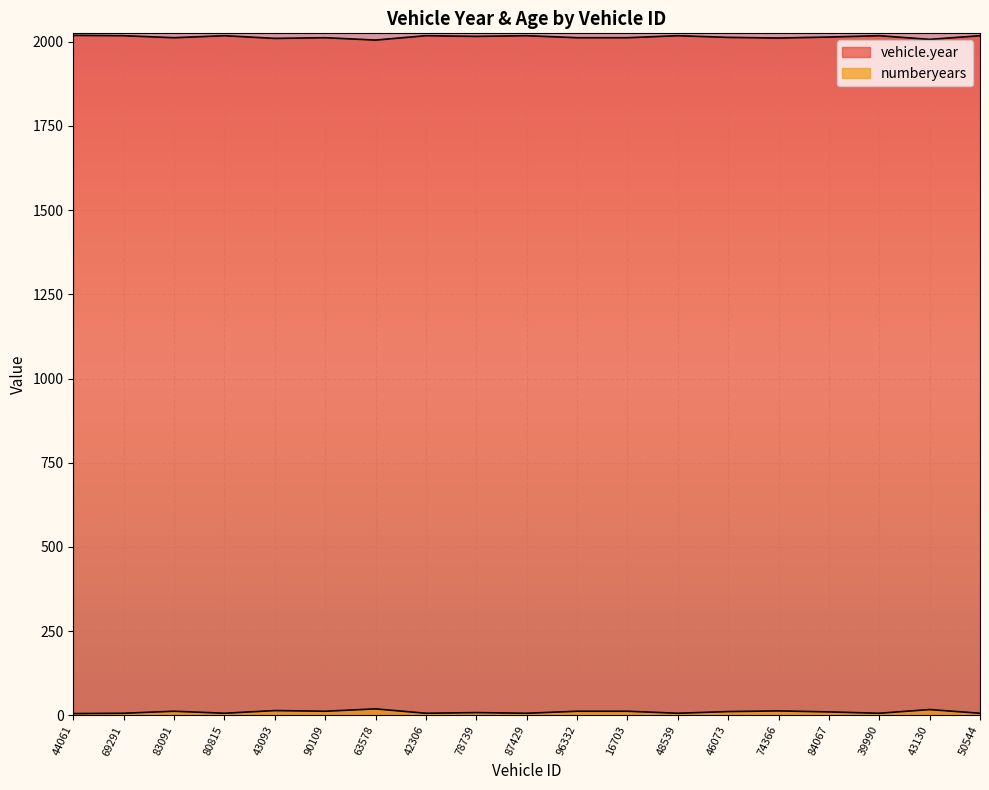

Which series has the largest range (max minus min)?

vehicle.year